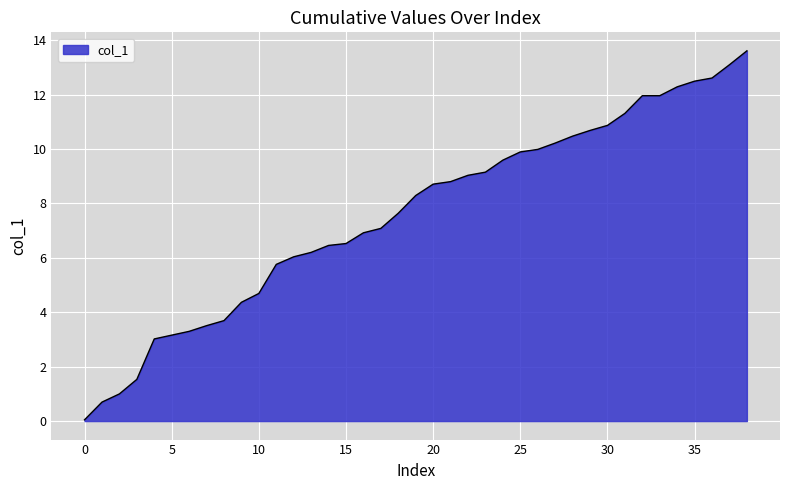

What is the difference between the maximum and minimum values?

13.6